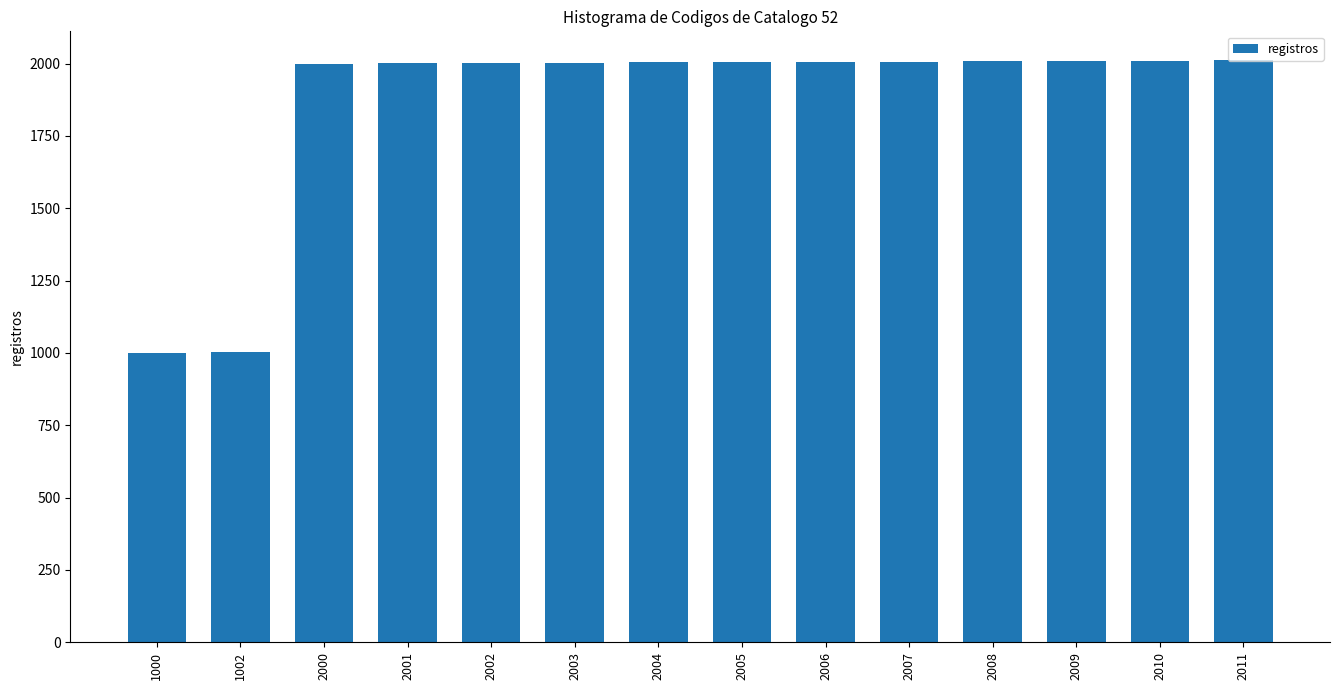

What is the average value?

1862